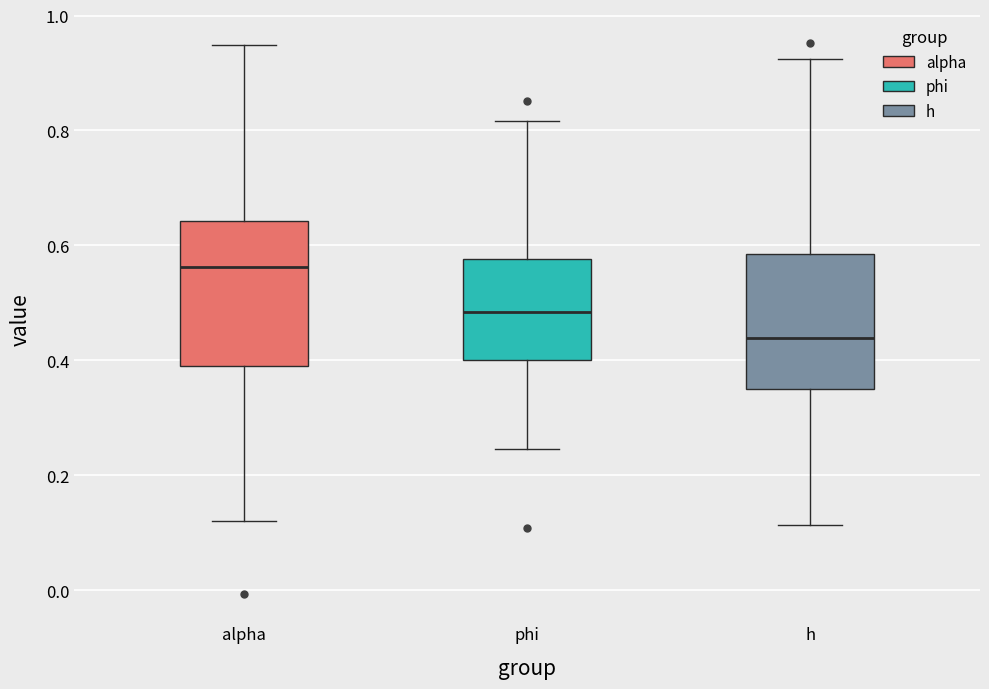

Reading left to right, read every box against the y-axis: the position of its median line, the range the box covers, and the ends of its whiskers. The values are not printed on the chart, so give them approximately, as read against the axis.

alpha: median 0.56, box 0.40 to 0.64, whiskers 0.12 to 0.94
phi: median 0.48, box 0.40 to 0.58, whiskers 0.24 to 0.82
h: median 0.44, box 0.36 to 0.58, whiskers 0.12 to 0.92